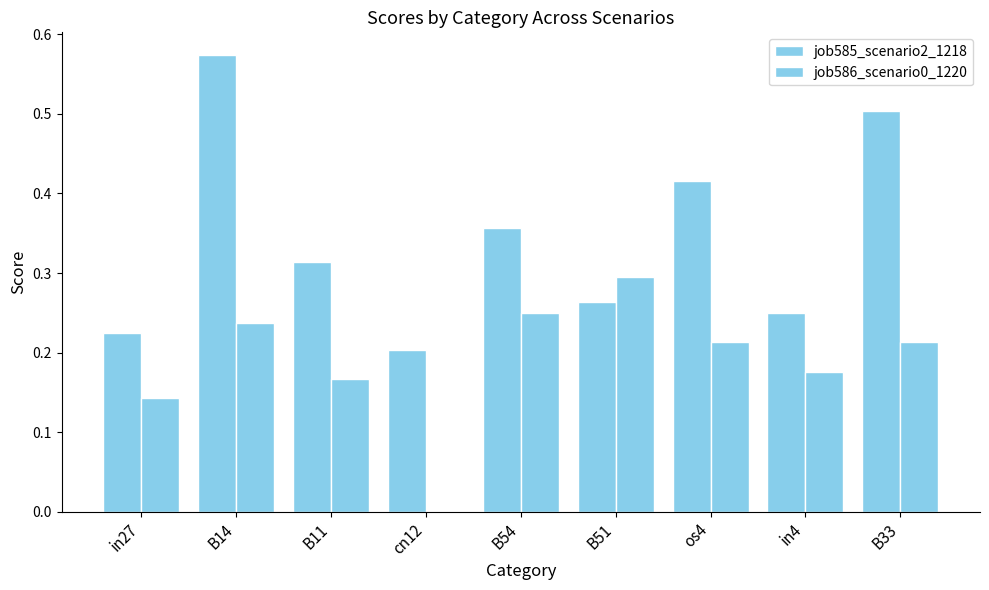

Which series has the largest total across all categories?

job585_scenario2_1218